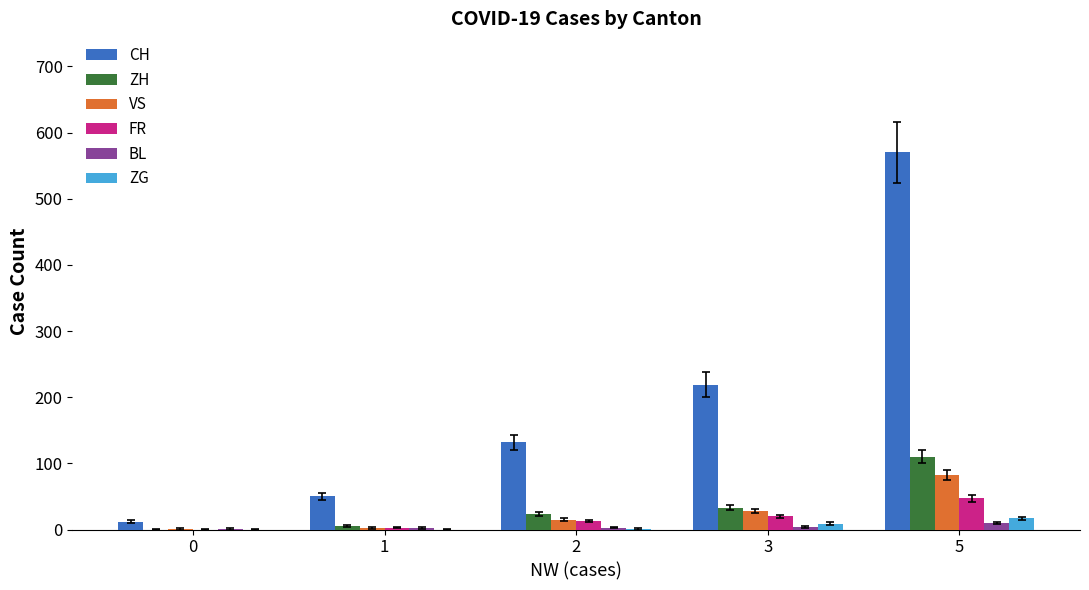

What is the average value of the ZH series?

34